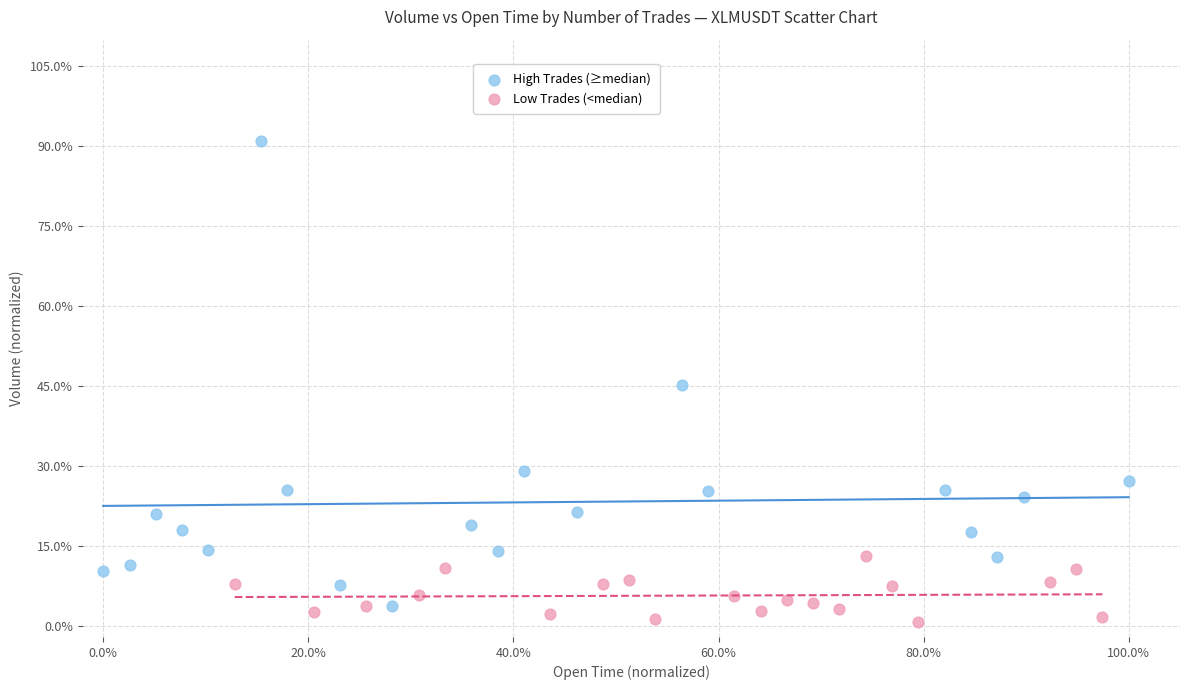

Which series contains the lowest Y value?

Low Trades (<median)